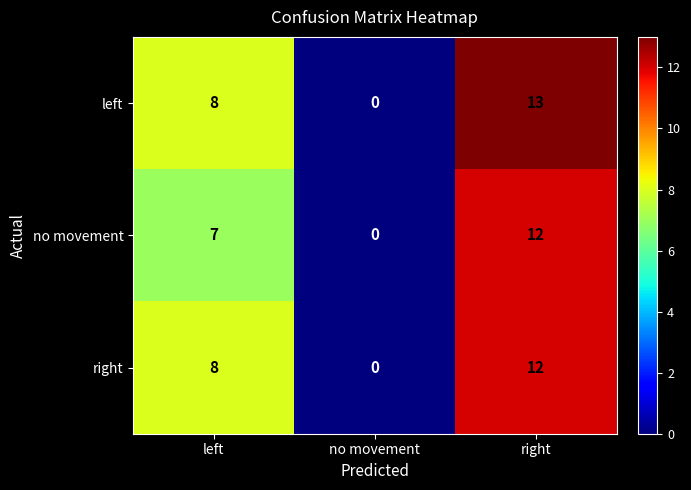

What is the difference between the second highest and minimum values in the no movement series?

7